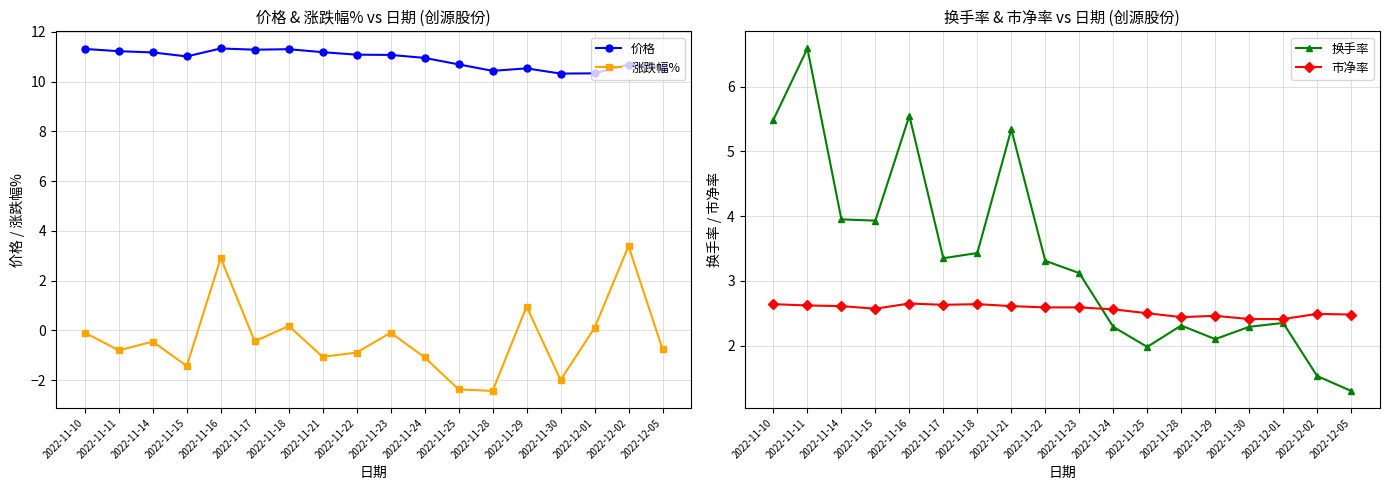

Does the chart display data point markers on the line(s)?

Yes